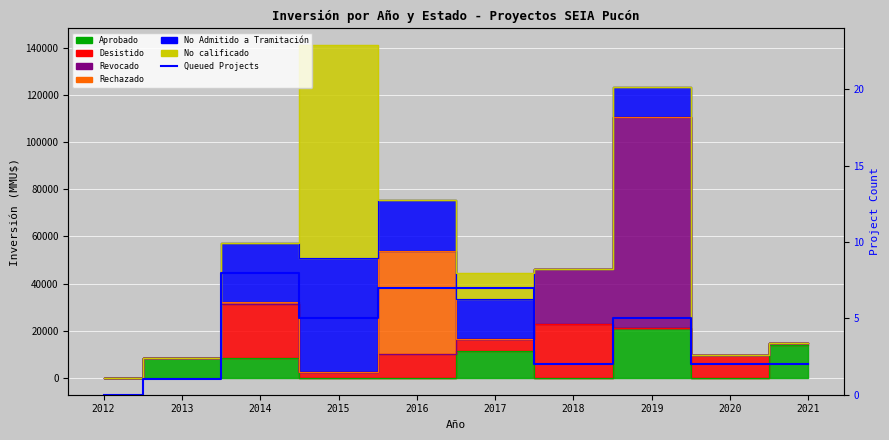

Does the chart display data point markers on the line(s)?

No